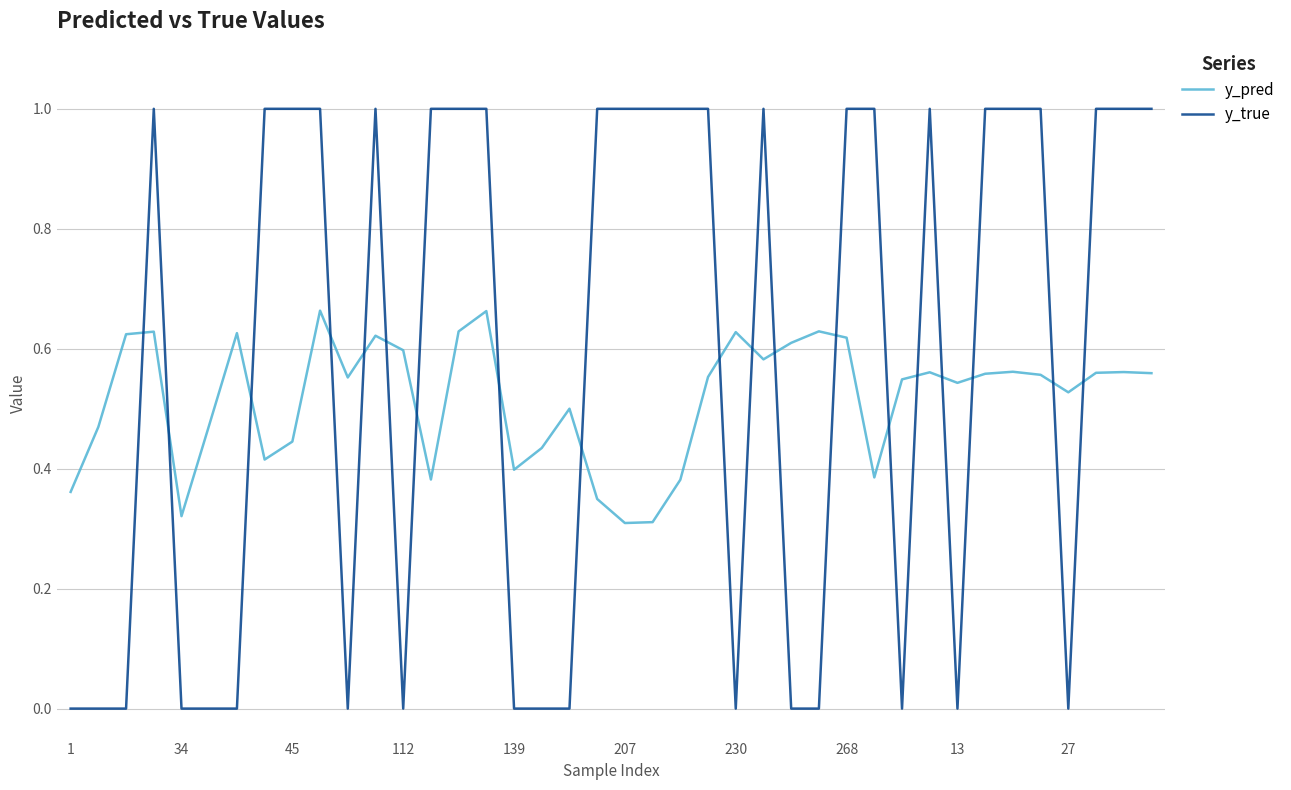

After their last crossing, which series has the higher values: y_true or y_pred?

y_true